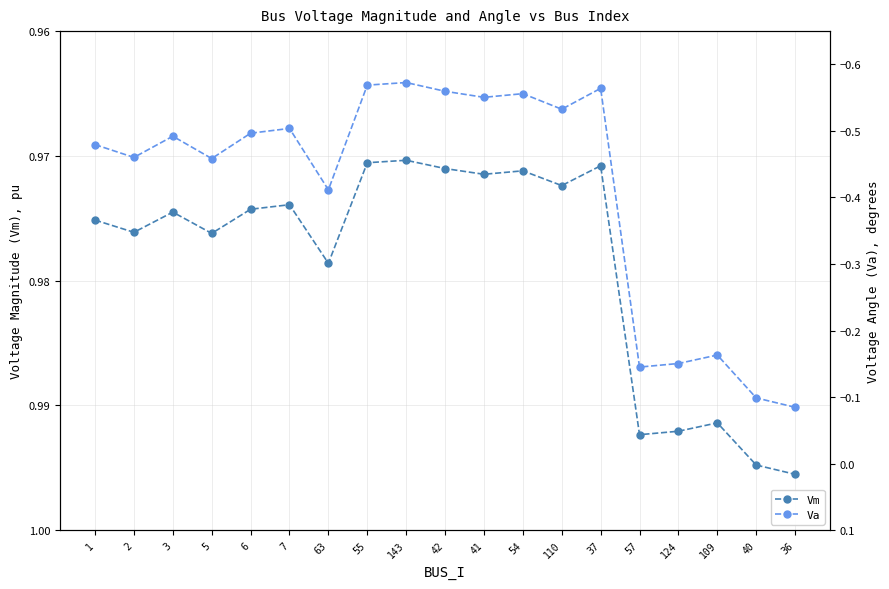

Reading left to right, list all the values displayed in this chart.

Vm: 1.0	1.0	1.0	1.0	1.0	1.0	1.0	1.0	1.0	1.0	1.0	1.0	1.0	1.0	1.0	1.0	1.0	1.0	1.0
Va: -0.5	-0.5	-0.5	-0.5	-0.5	-0.5	-0.4	-0.6	-0.6	-0.6	-0.6	-0.6	-0.5	-0.6	-0.1	-0.2	-0.2	-0.1	-0.1